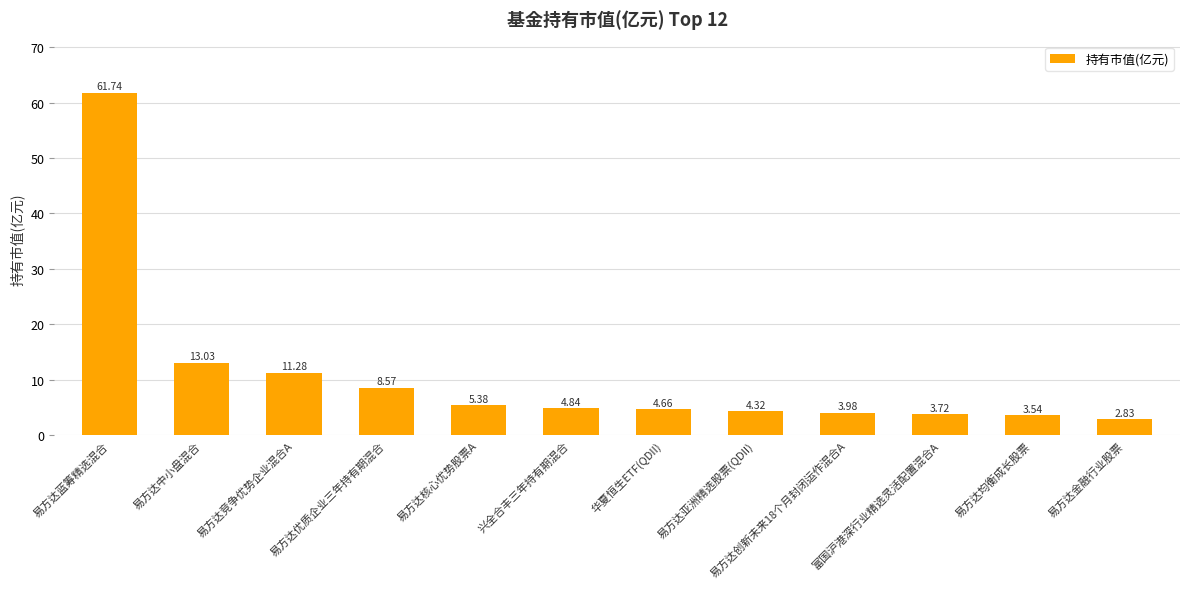

What is the sum of all values?

127.9